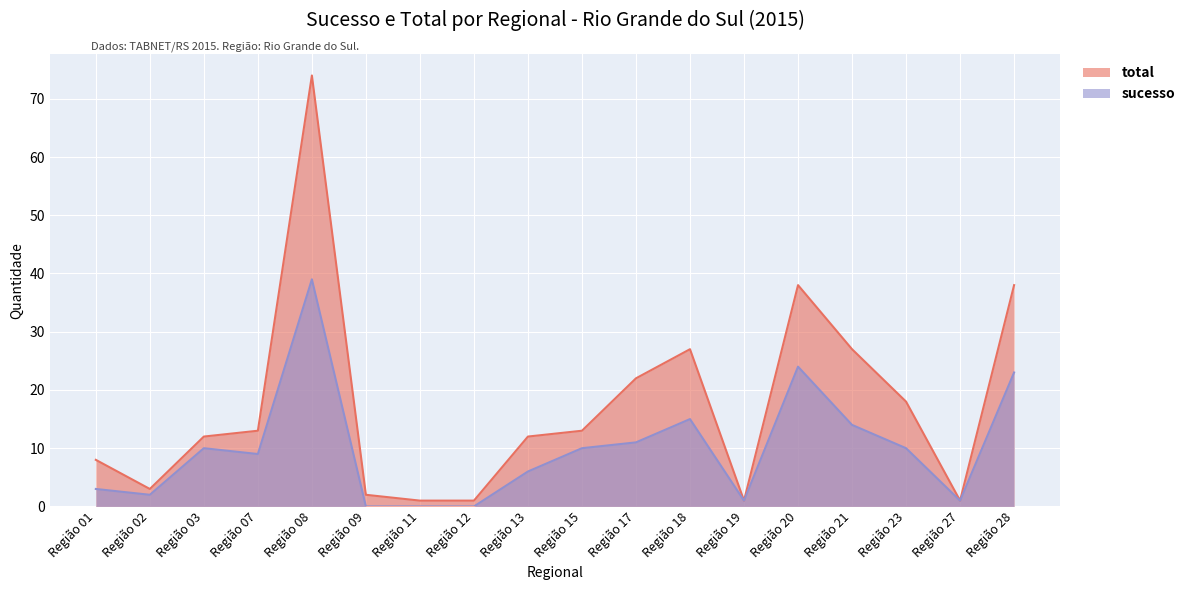

What is the sum of all total values?

311